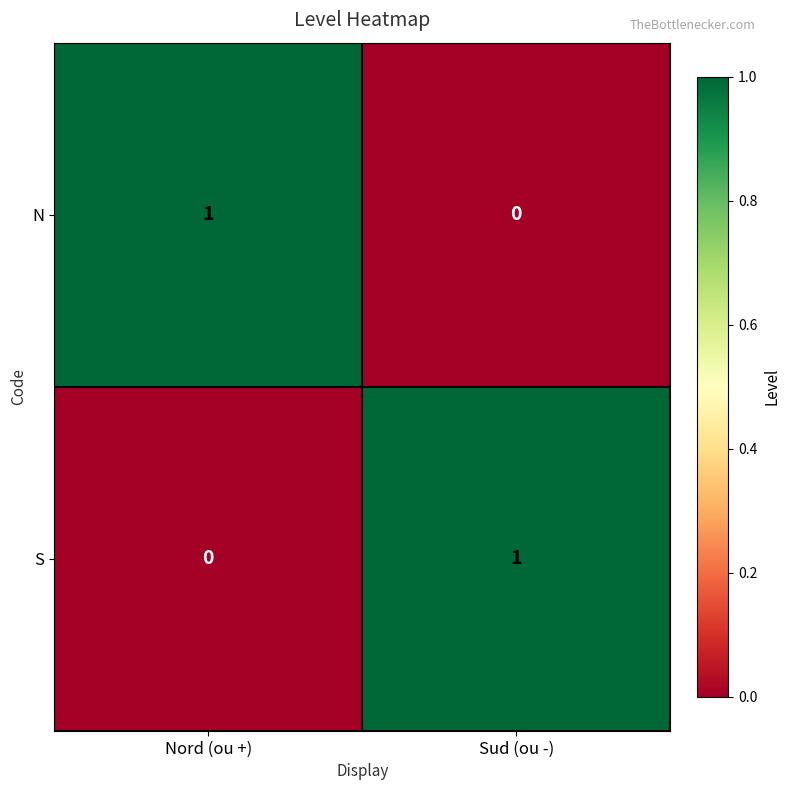

Is it true that S equals 2 at Sud (ou -)?

False